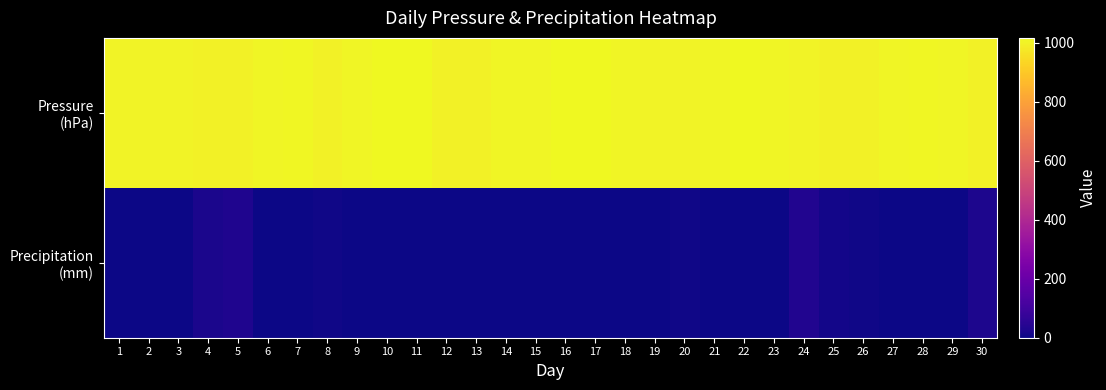

At which category does the chart reach its peak across all series?

10